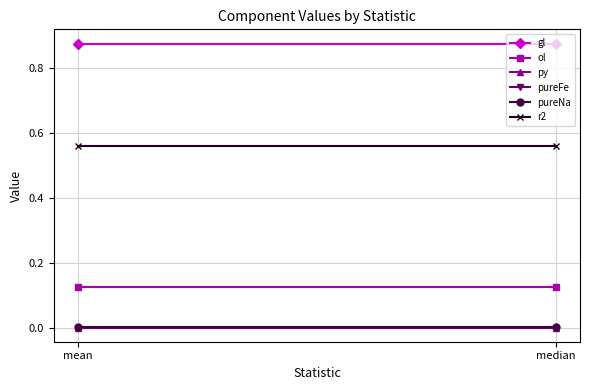

What is the label of the 2nd point from the right?

mean